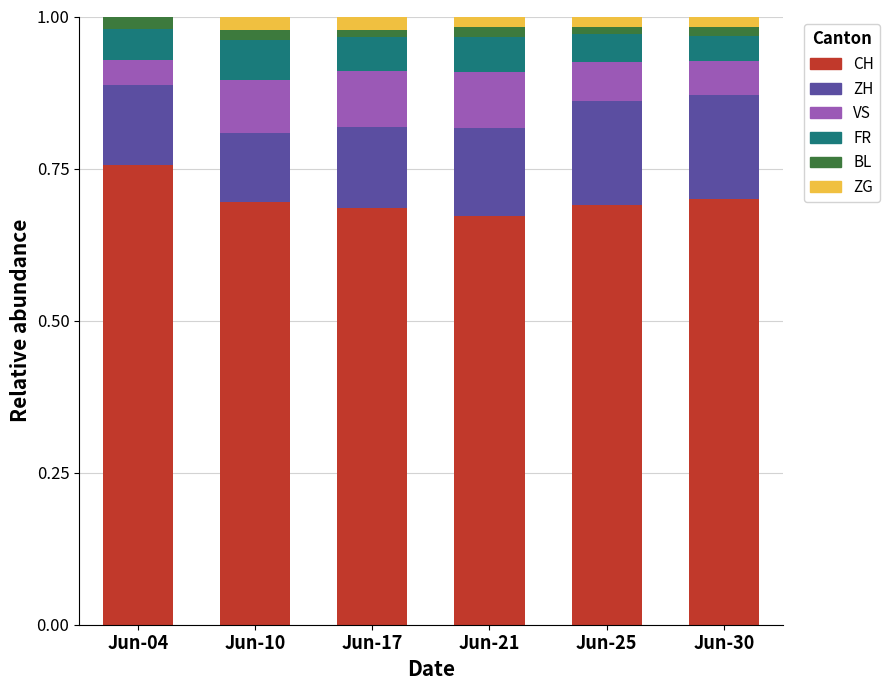

What is the sum of all CH values?

4.2